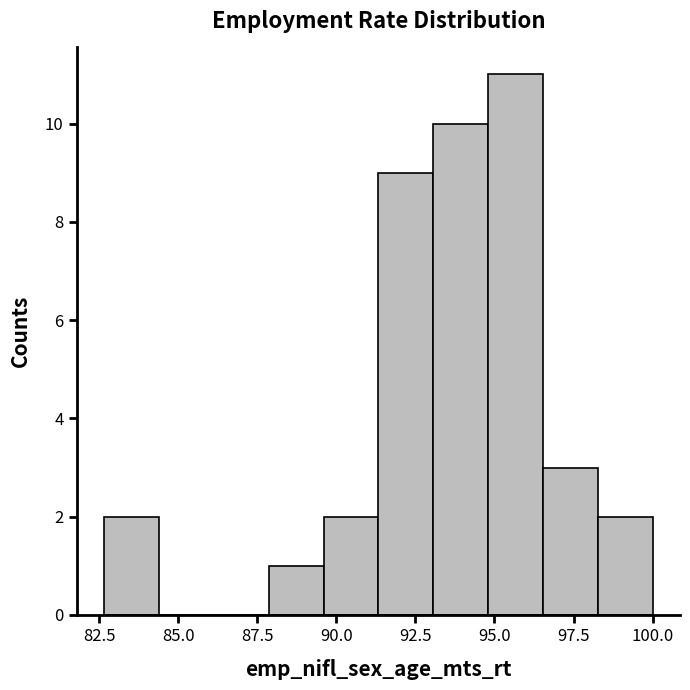

Around what value on the x-axis is the tallest bar? Give the approximate position of its centre, as read against the axis.

95.5